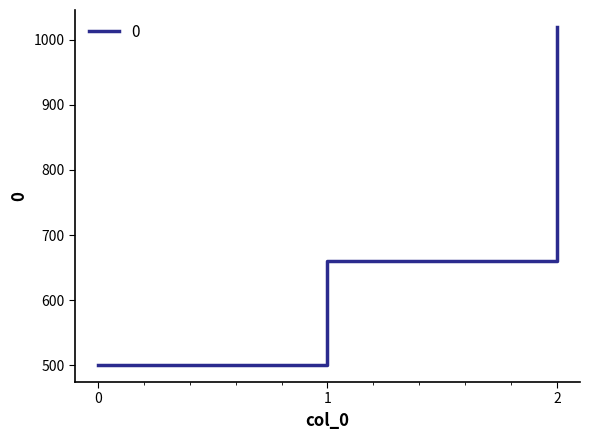

The chart shows a value of 1020 at 2. True or false?

True